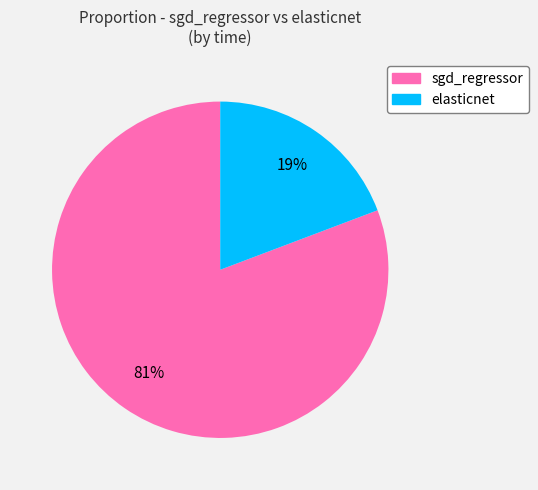

True or false: elasticnet accounts for 30% of the total.

False